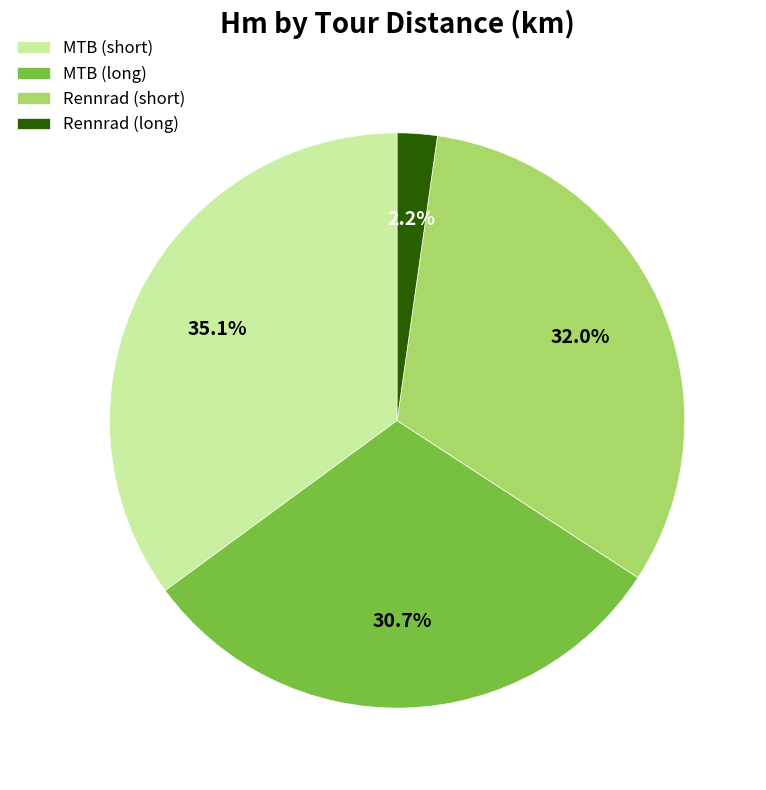

Does Rennrad (short) account for over 50% of the chart?

No